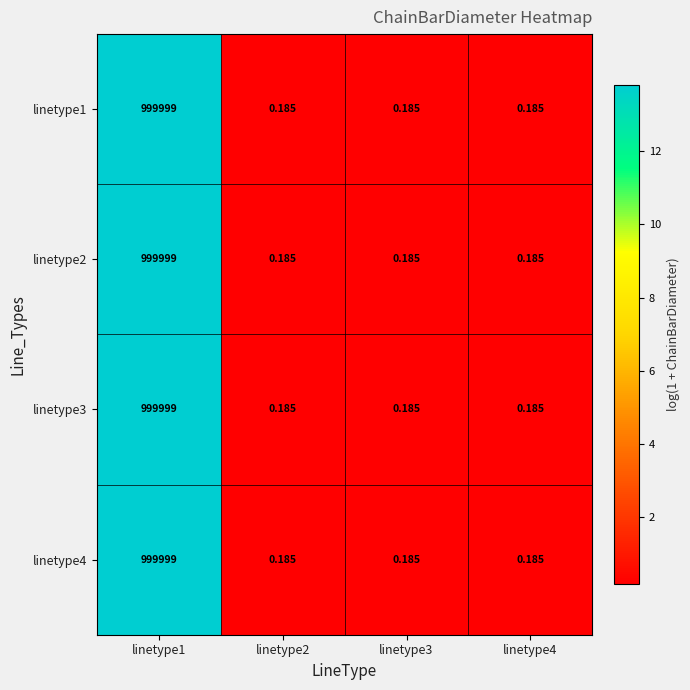

Which series has the largest total across all categories?

linetype1